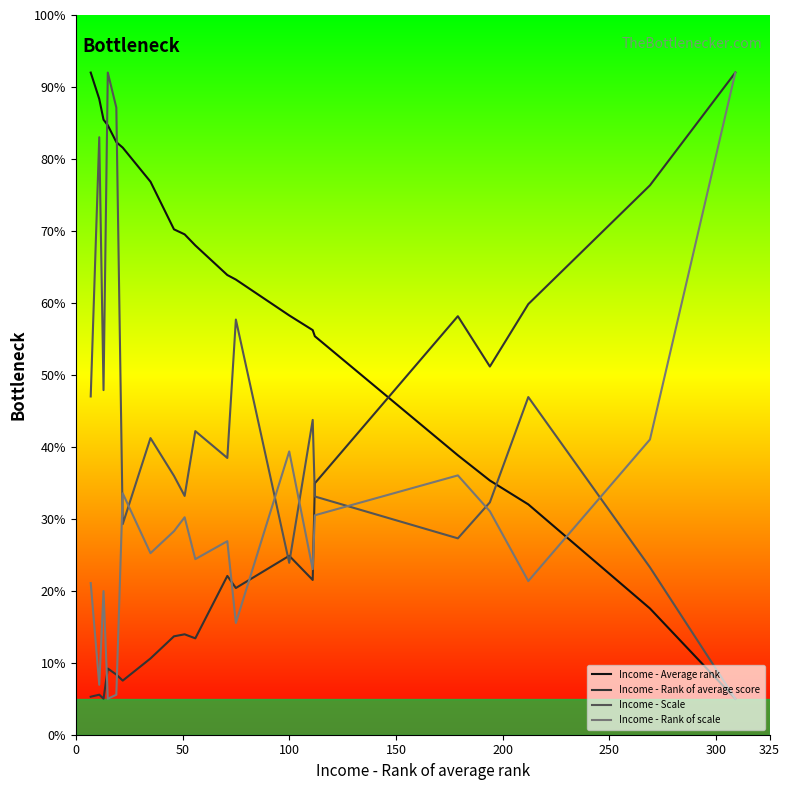

True or false: Income - Rank of average score has more than 2 points higher than both neighbors.

True